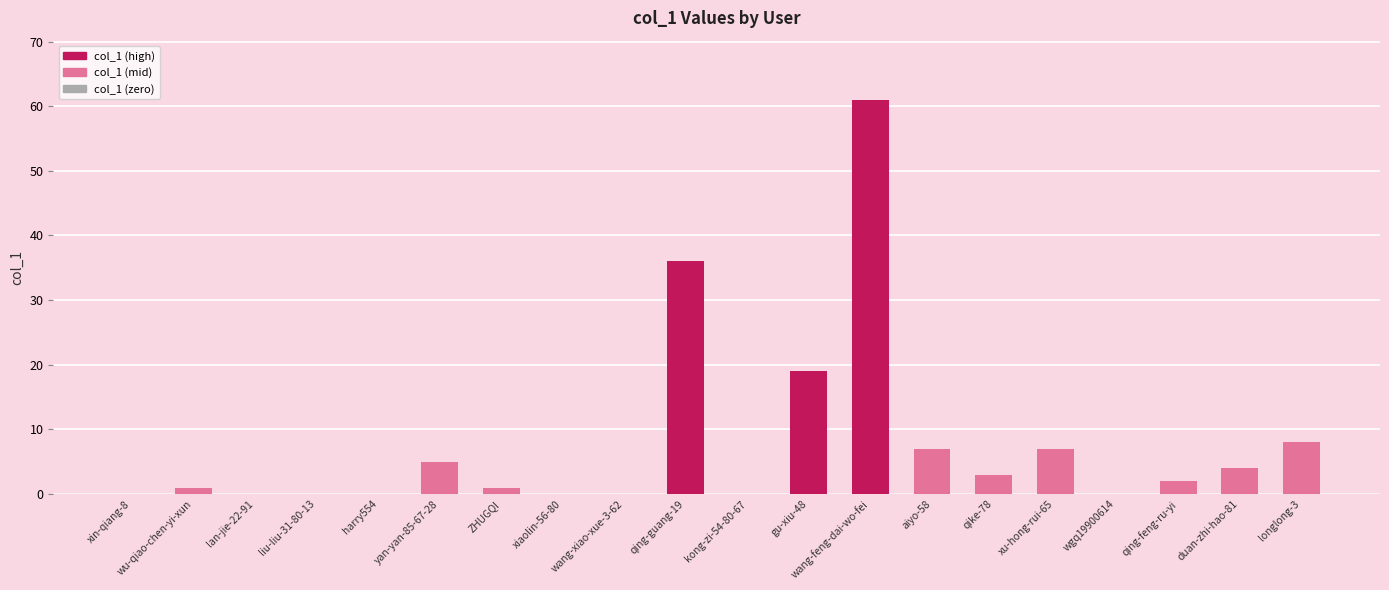

What is the change in value from liu-liu-31-80-13 to longlong-3?

+8